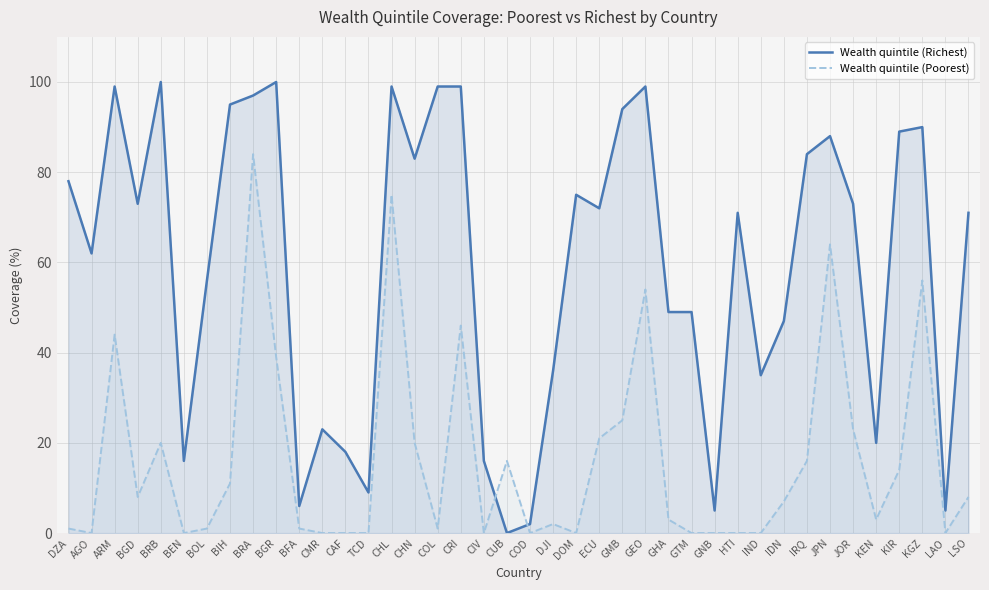

Which label corresponds to the largest value in the chart?

BRB